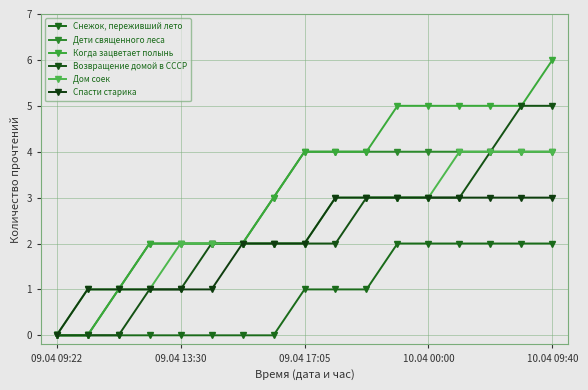

True or false: Дети священного леса and Когда зацветает полынь cross at least once.

False